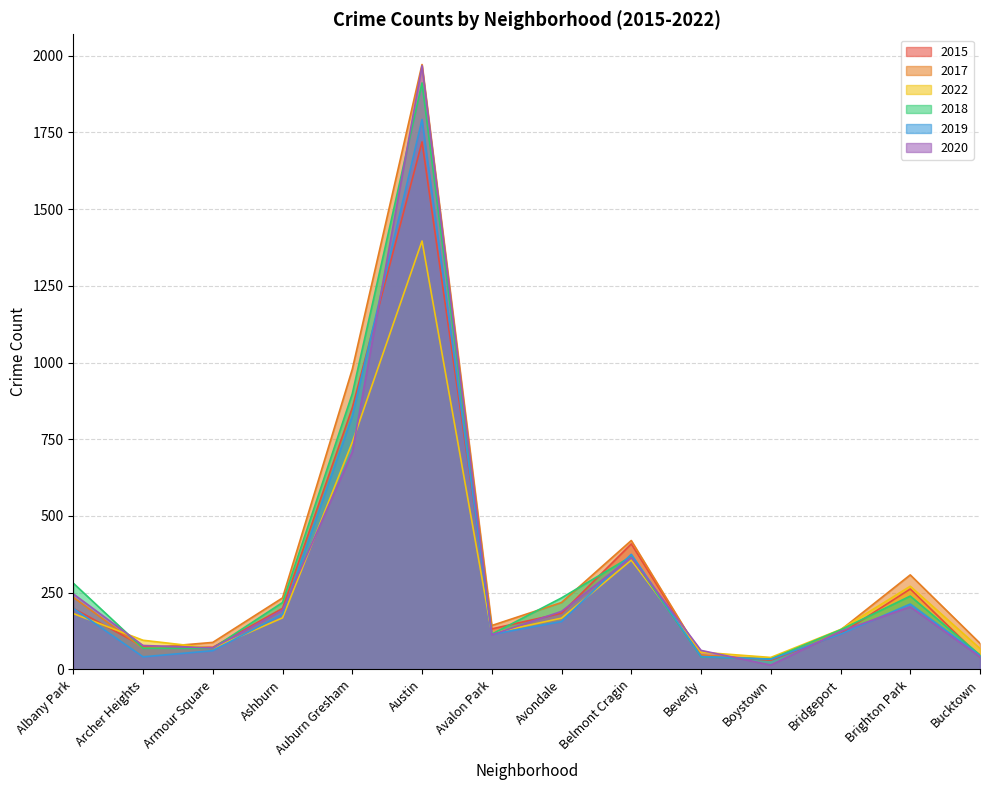

Between which two adjacent categories do 2015 and 2019 first intersect?

Auburn Gresham and Austin